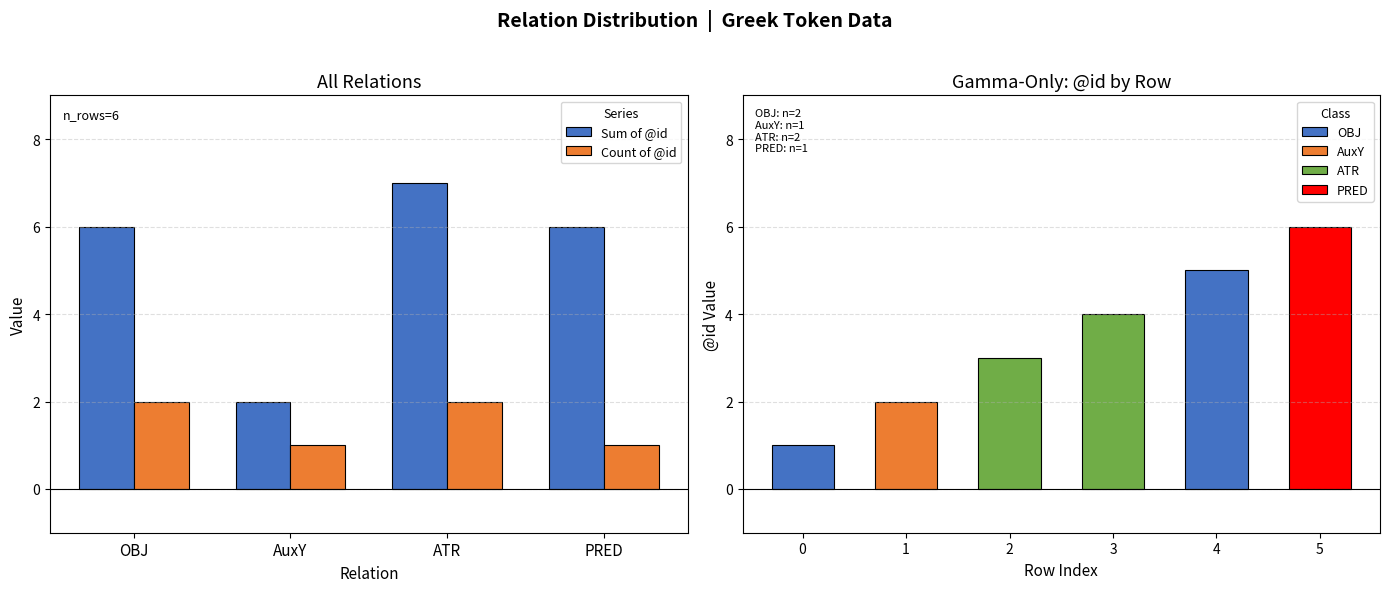

How many groups of bars are there?

6